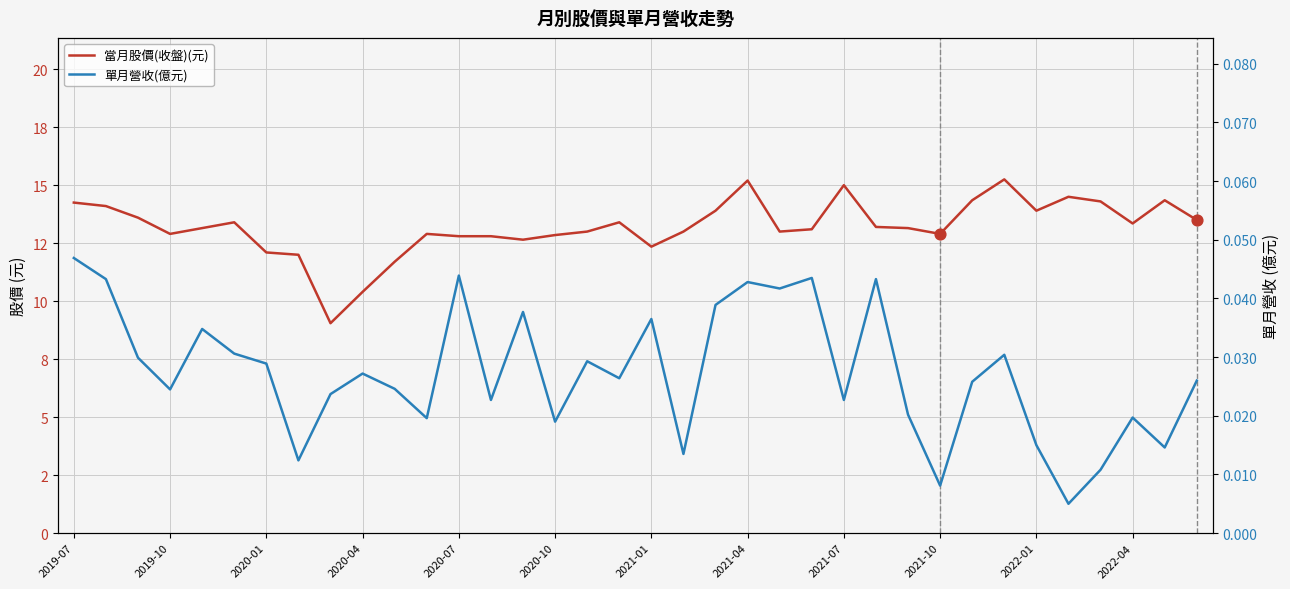

What is the total value across all series at 17?

13.4